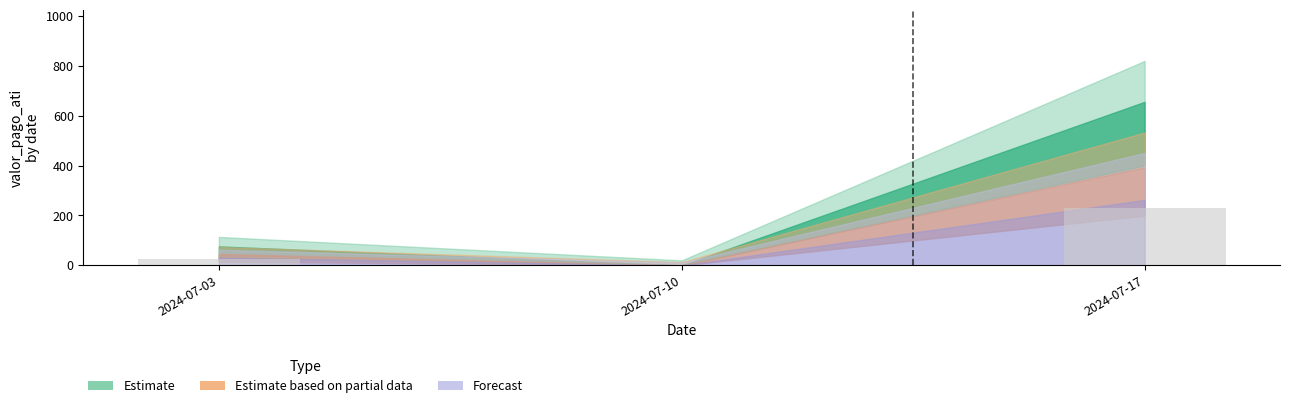

What is the sum of the values at 2024-07-10 and 2024-07-17?

229.6